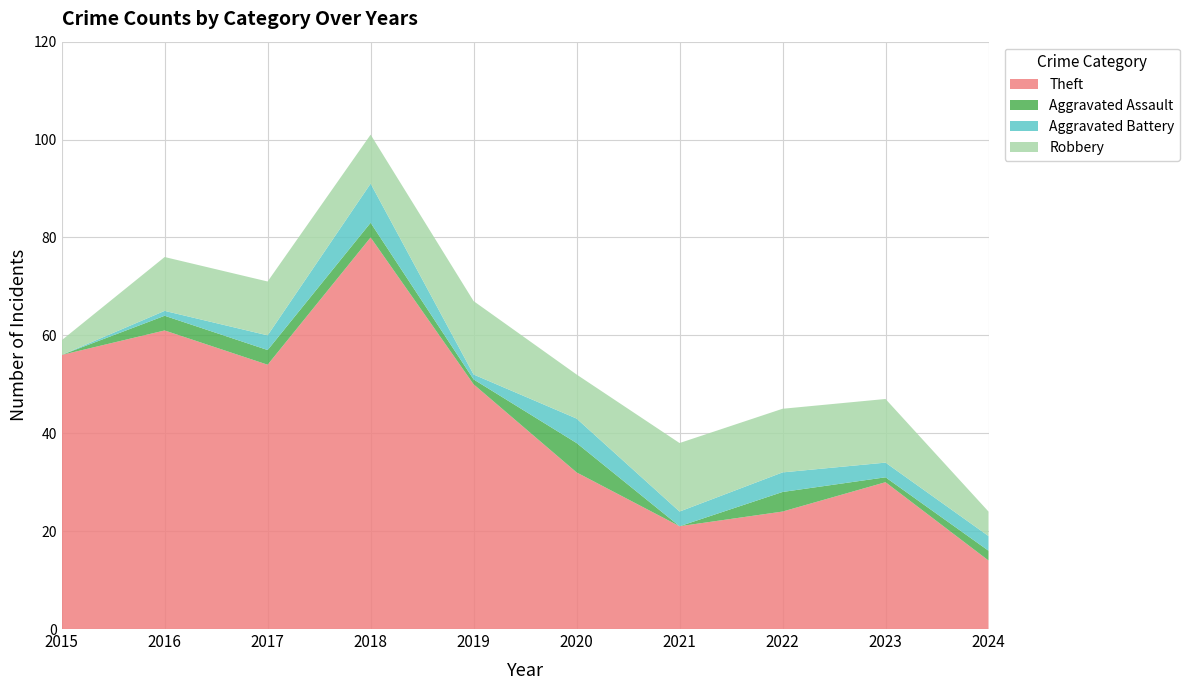

Reading left to right, list all the values displayed in this chart.

Robbery: 3	11	11	10	15	9	14	13	13	5
Aggravated Battery: 0	1	3	8	1	5	3	4	3	3
Aggravated Assault: 0	3	3	3	1	6	0	4	1	2
Theft: 56	61	54	80	50	32	21	24	30	14